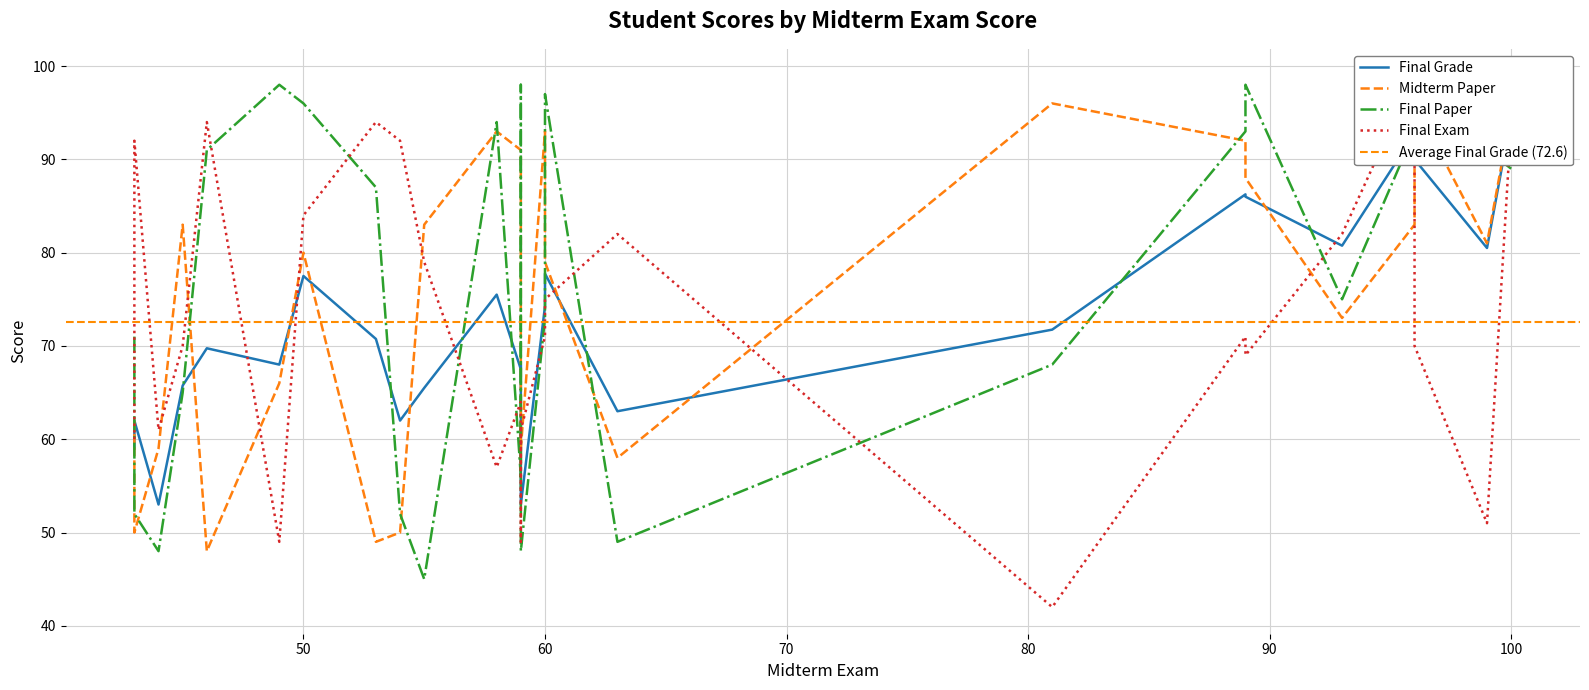

What is the minimum value for Final Grade?

53.0